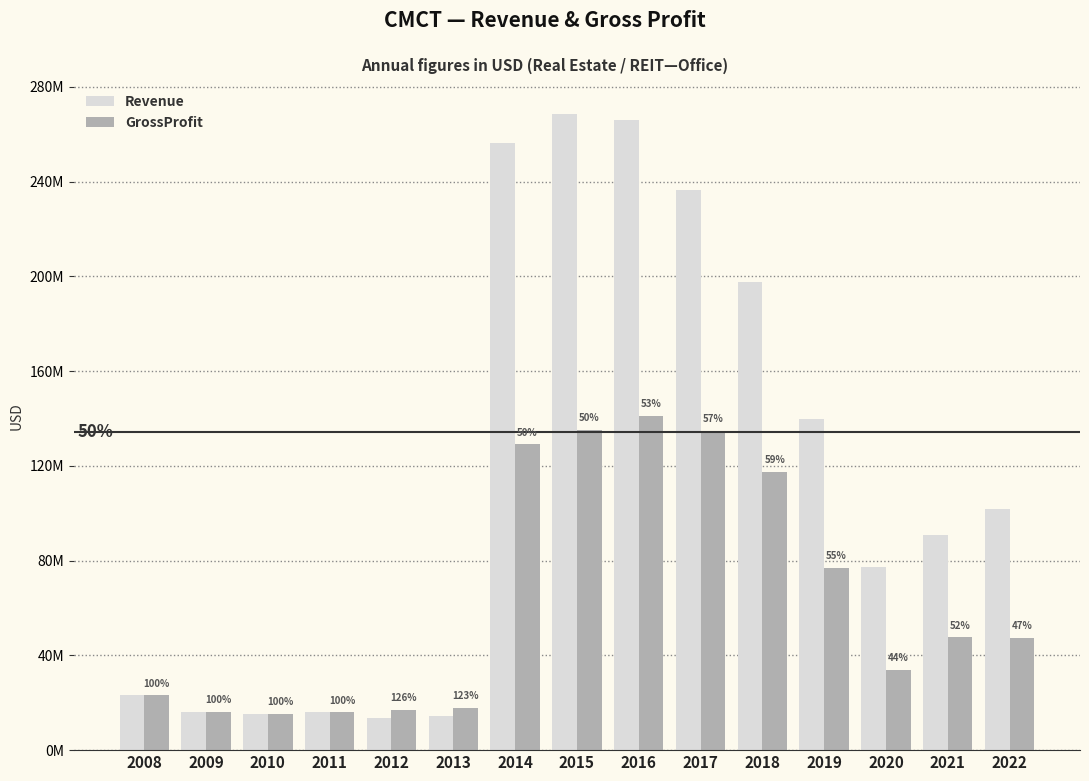

Does the chart contain any negative values?

No